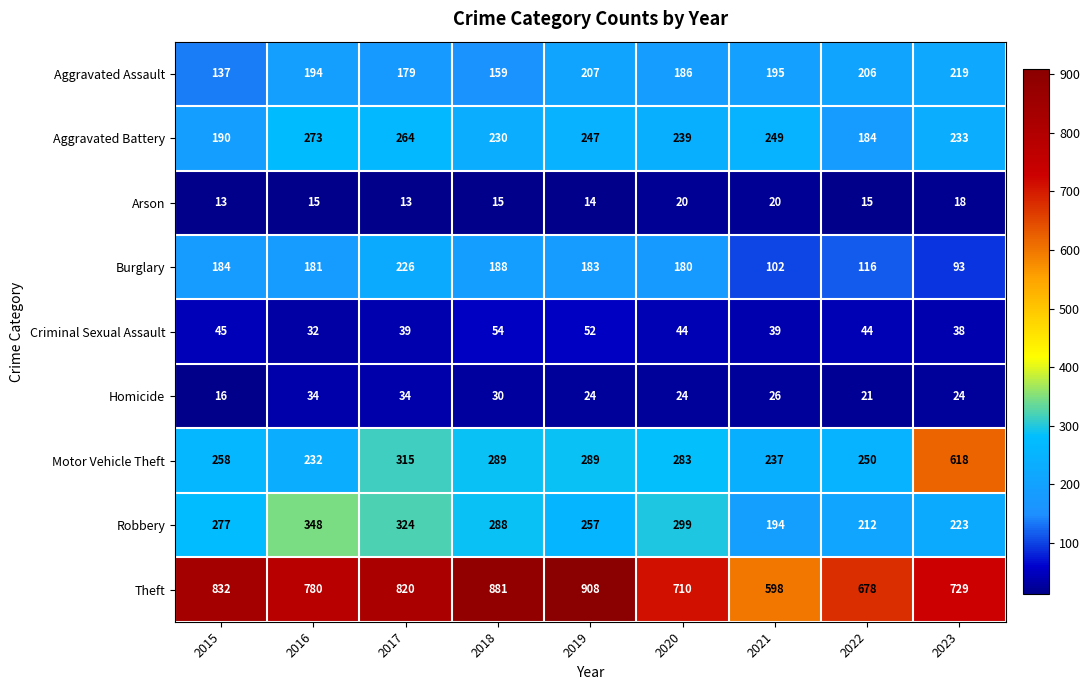

What is the lowest value of the Homicide series?

16